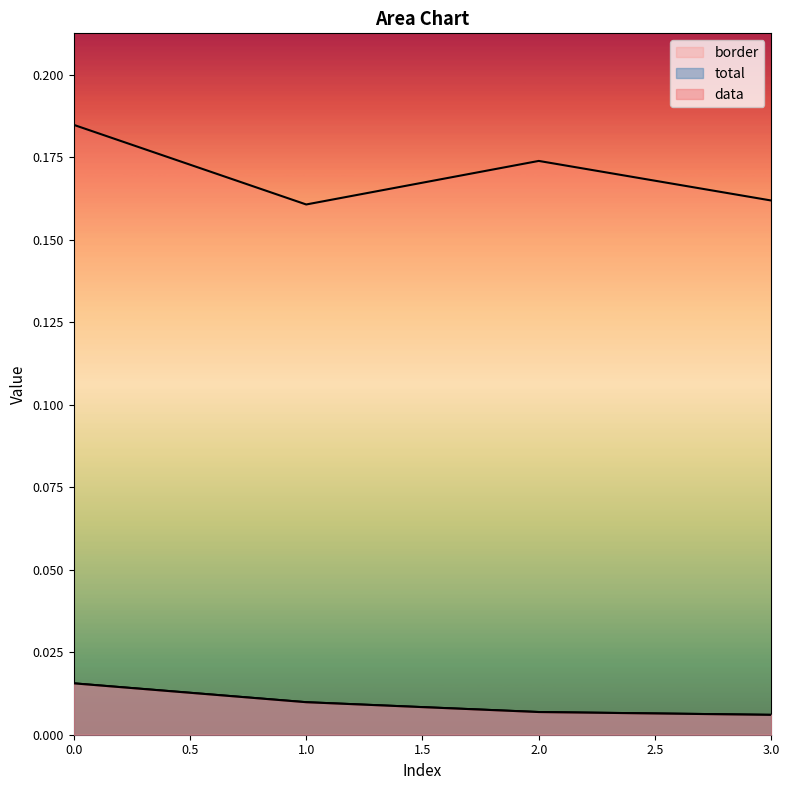

What is the total value across all series at 3?

0.2